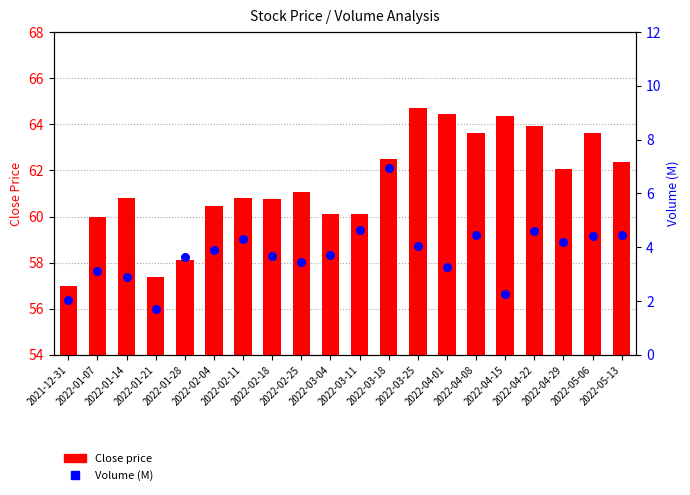

What are all the series names shown in the legend?

Close price, Volume (M)